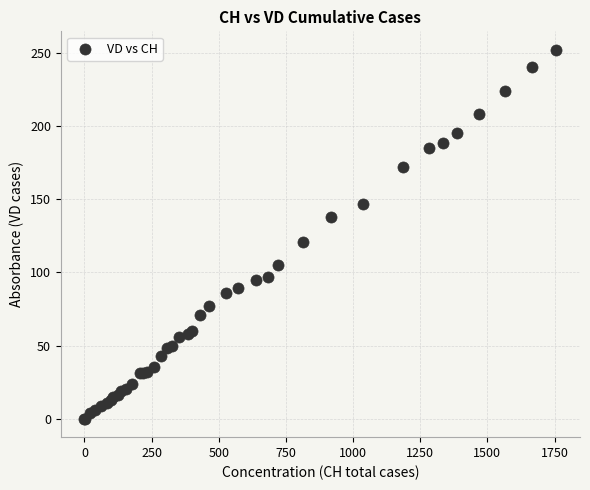

What Y value in the scatter plot is closest to 126?

121